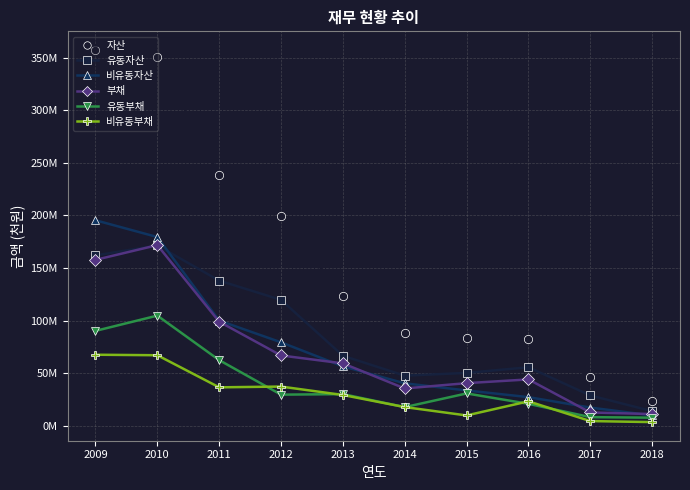

List the series in order of their peak value, lowest first.

비유동부채, 유동부채, 유동자산, 부채, 비유동자산, 자산